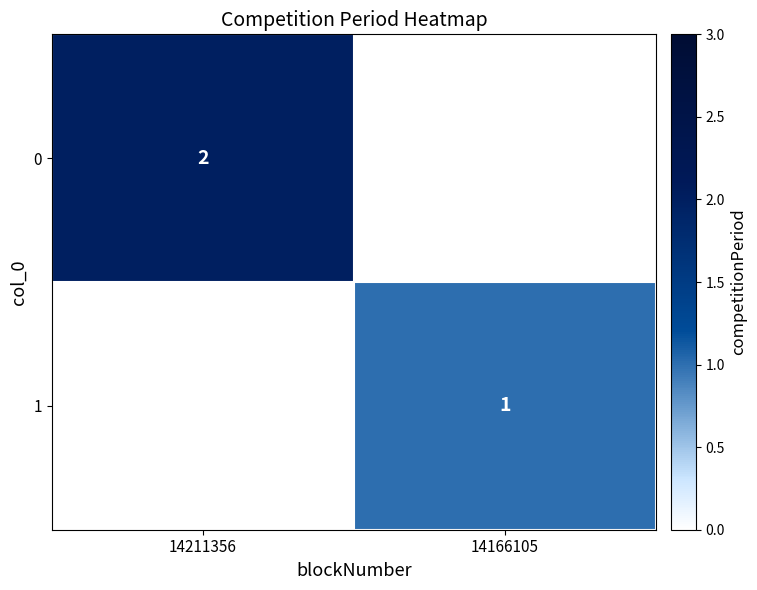

True or false: 1 has a value of 0 at 14166105.

False